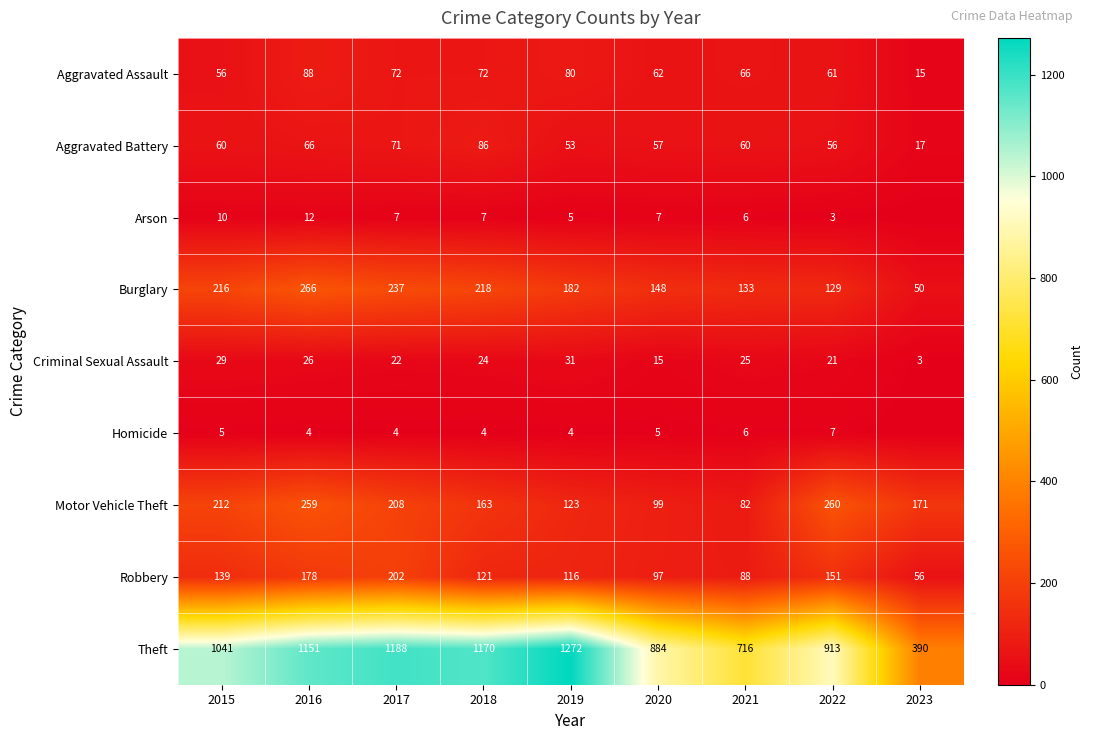

What is the approximate value of Robbery at 2016?

178